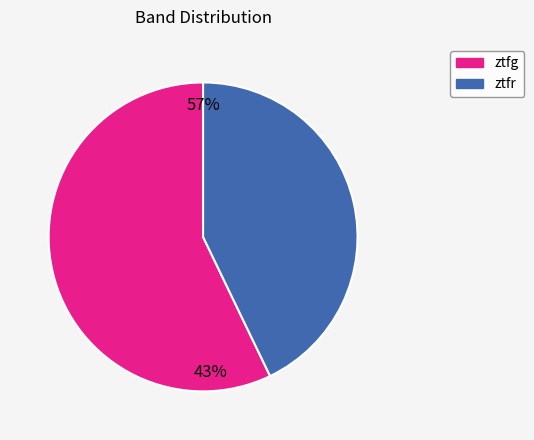

Which category has the biggest portion of the pie?

ztfg